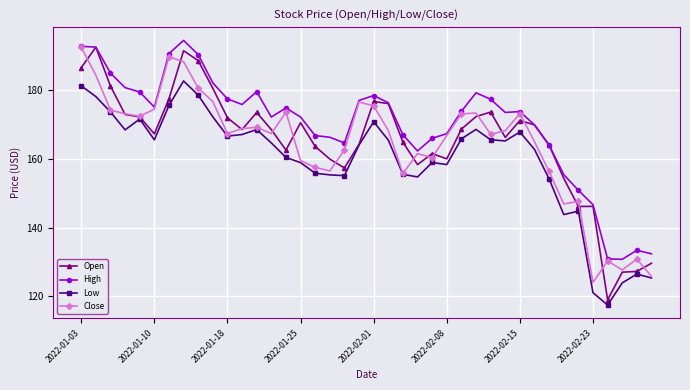

True or false: Low has more than 1 points higher than both neighbors.

True